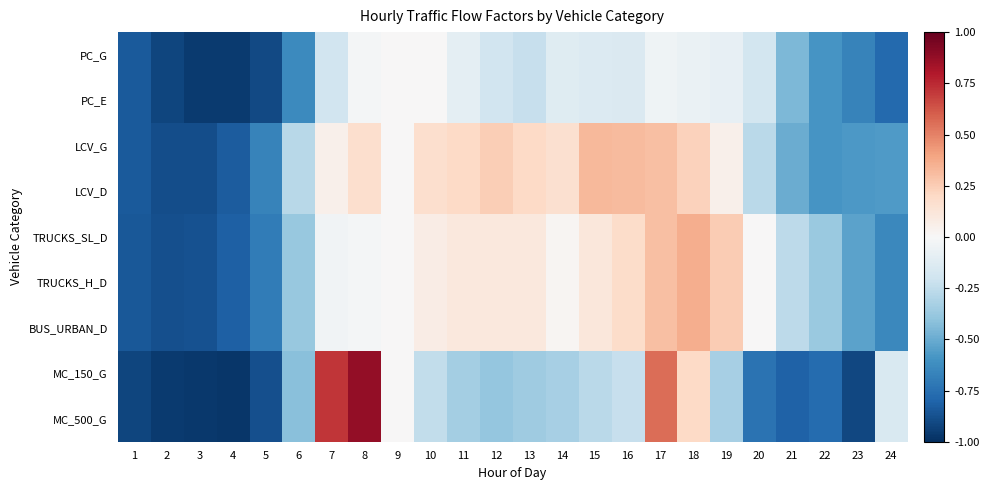

Which series has the largest total across all categories?

LCV_G